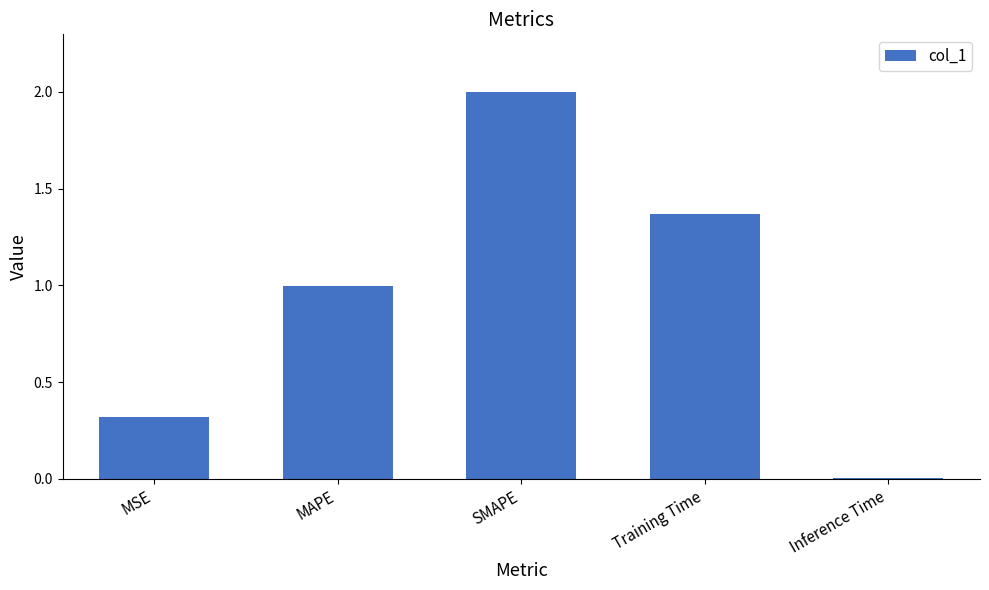

True or false: the data shows 1.1 at SMAPE.

False